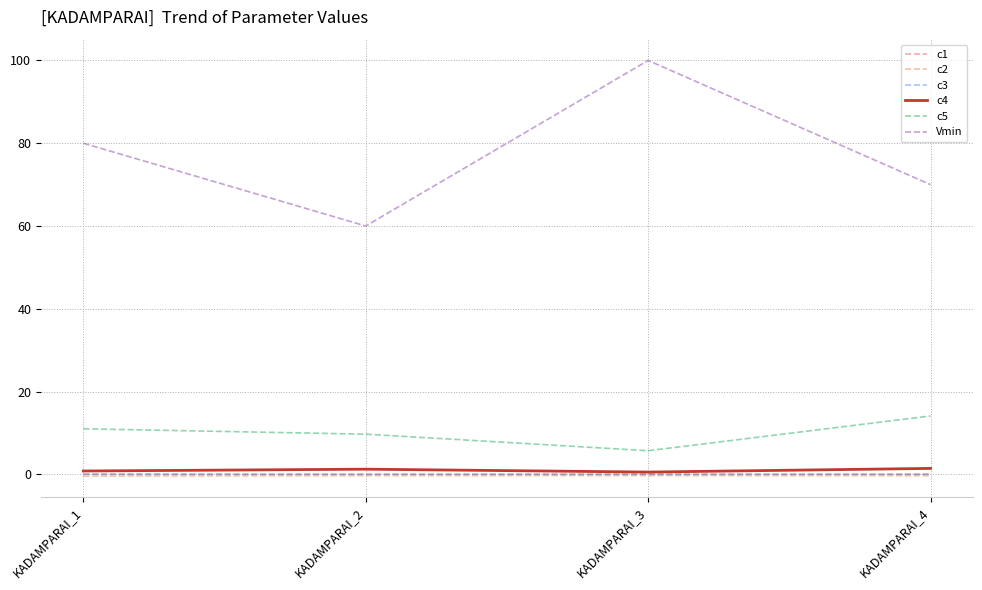

What is the sum of all Vmin values?

310.0